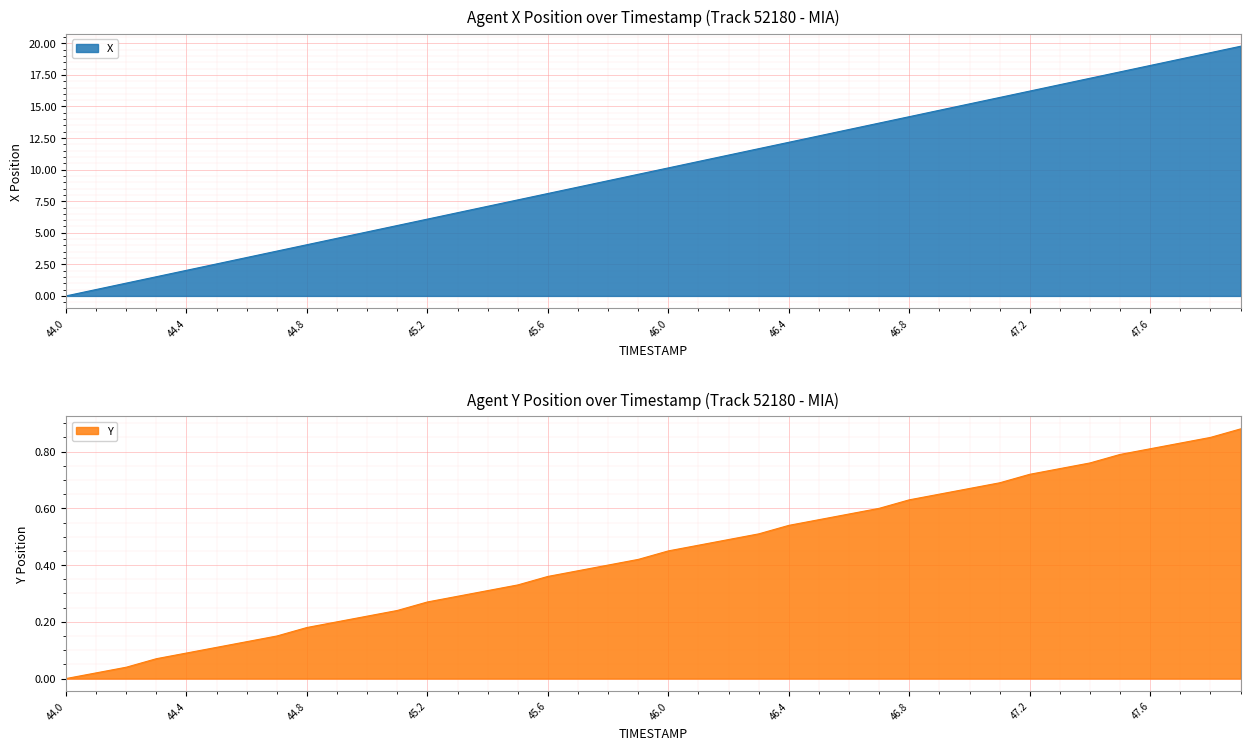

Which series has the widest spread of values?

X